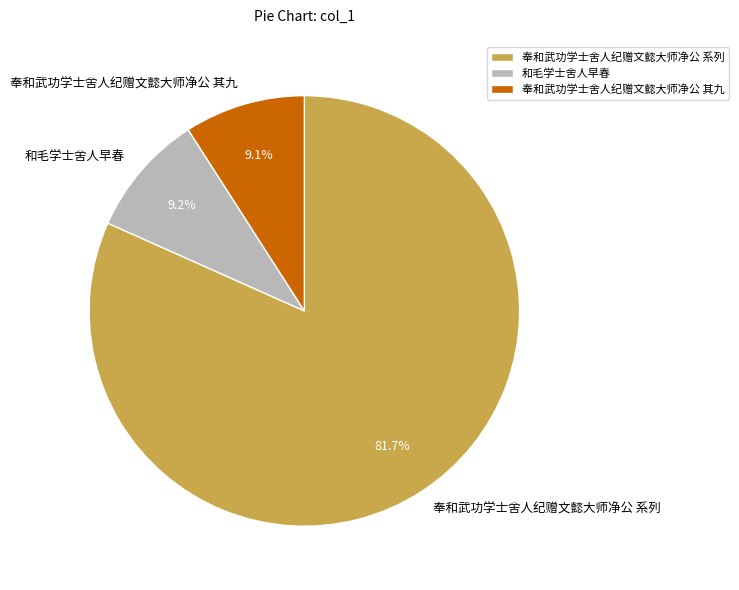

To the nearest percent, what is the average slice percentage?

33%